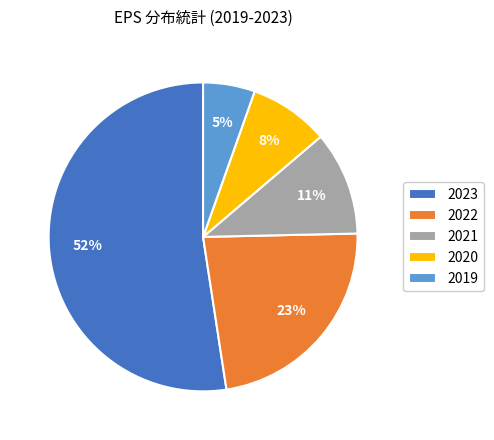

The 2020 slice represents 8% of the pie. True or false?

True